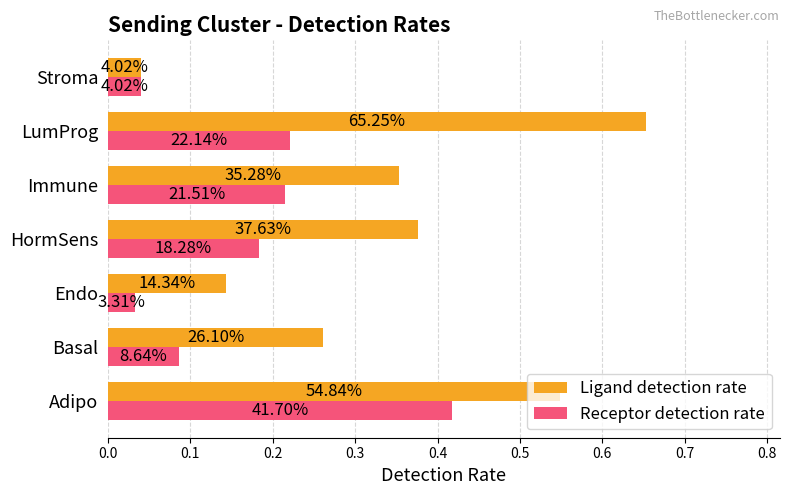

What are all the series names shown in the legend?

Ligand detection rate, Receptor detection rate